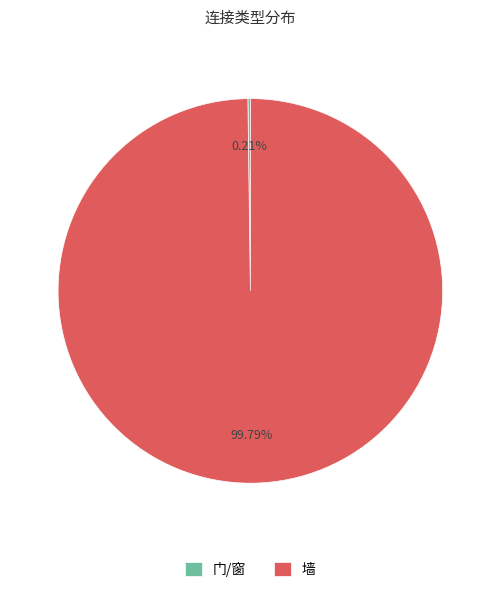

Is there a majority slice in this chart?

Yes